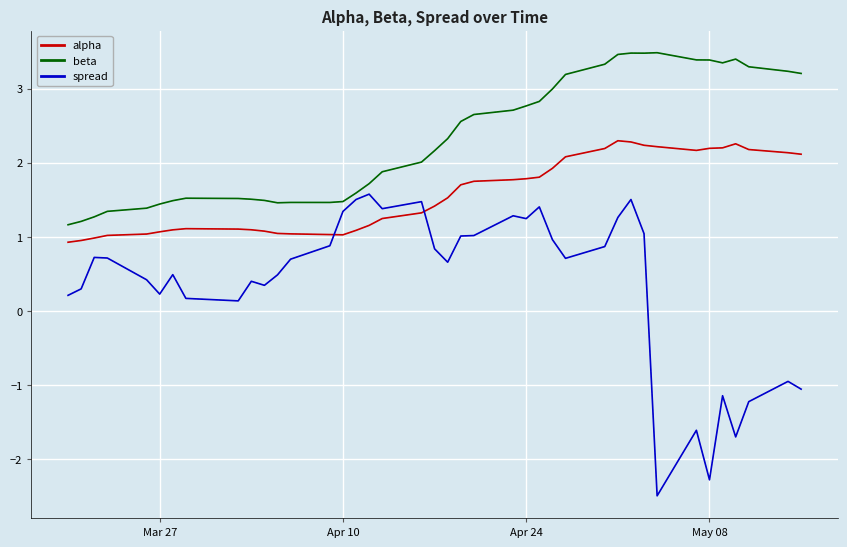

Which series has the largest range (max minus min)?

spread